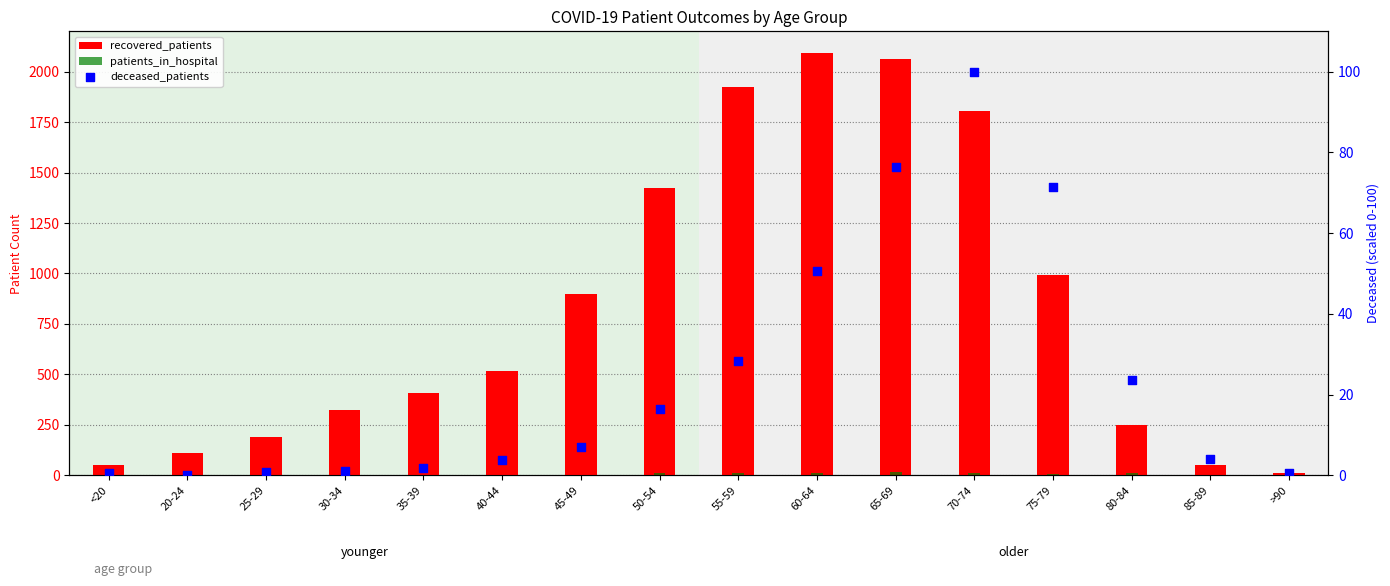

Is the value of deceased_patients at 30-34 greater than the value of recovered_patients at 25-29?

No